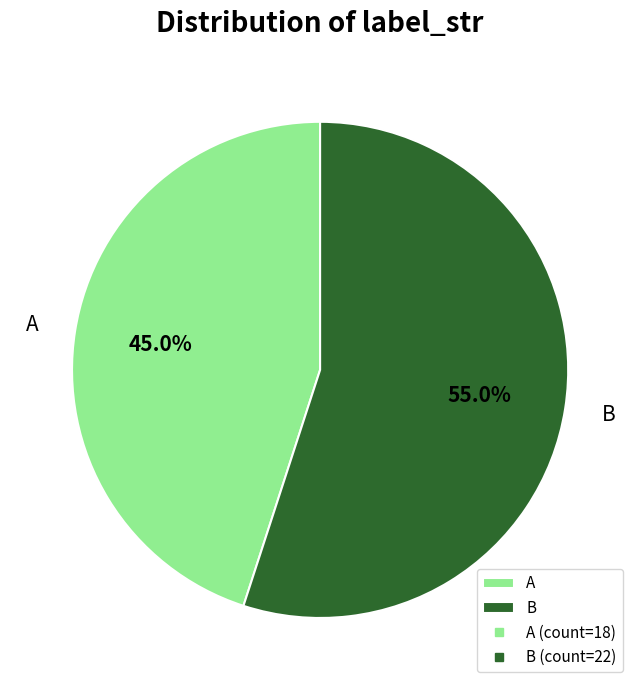

Is the sum of A and B greater than half?

Yes